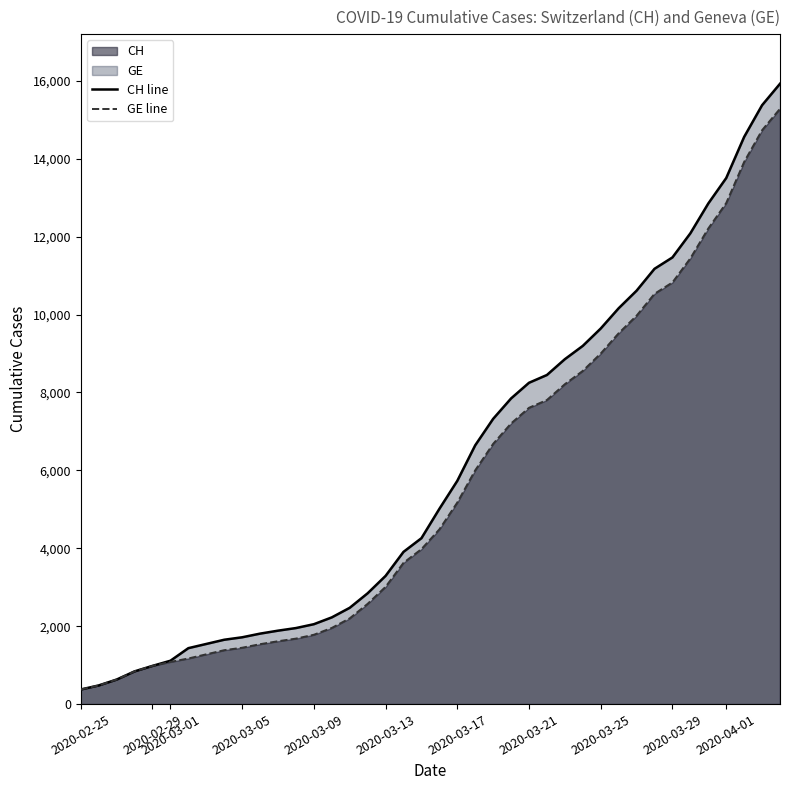

How many lines are shown in the chart?

2